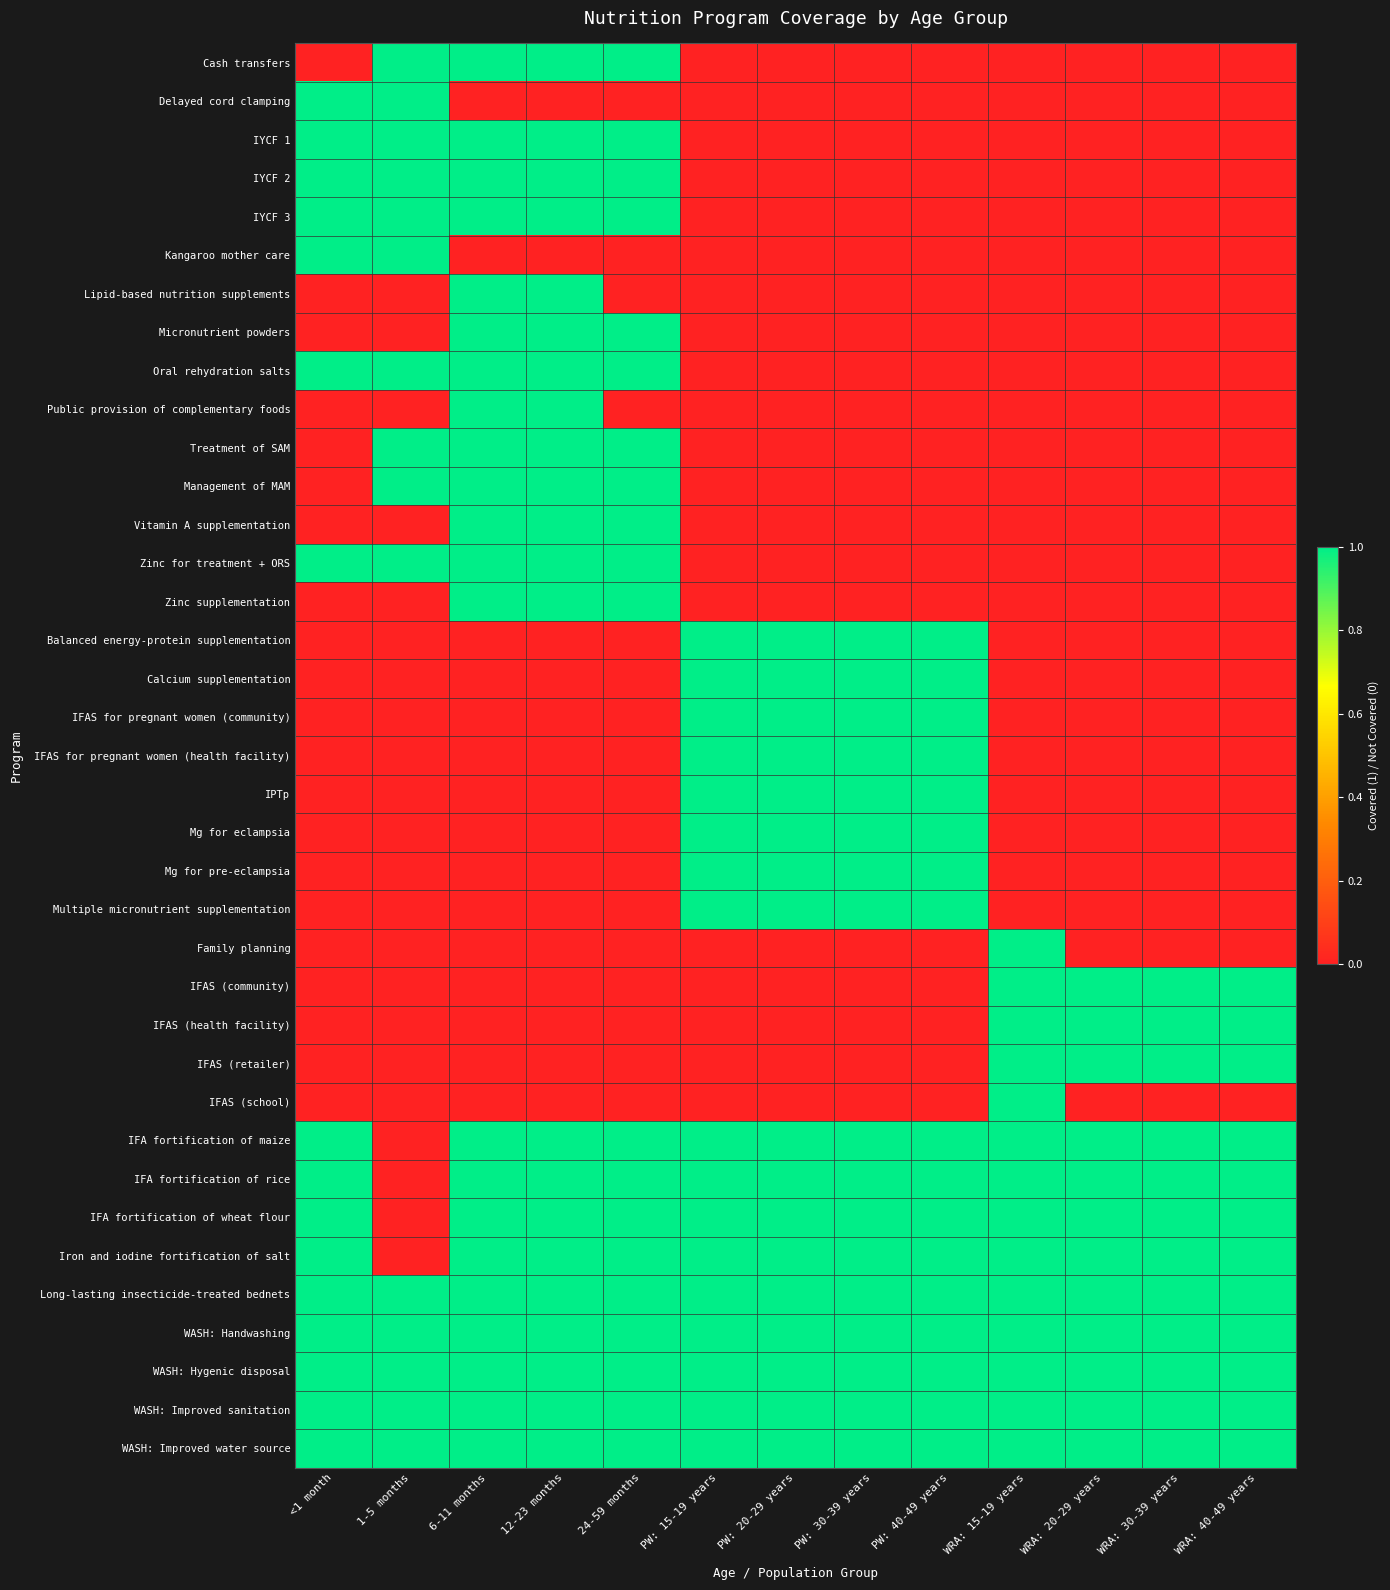

Which label corresponds to the smallest value in the chart?

<1 month